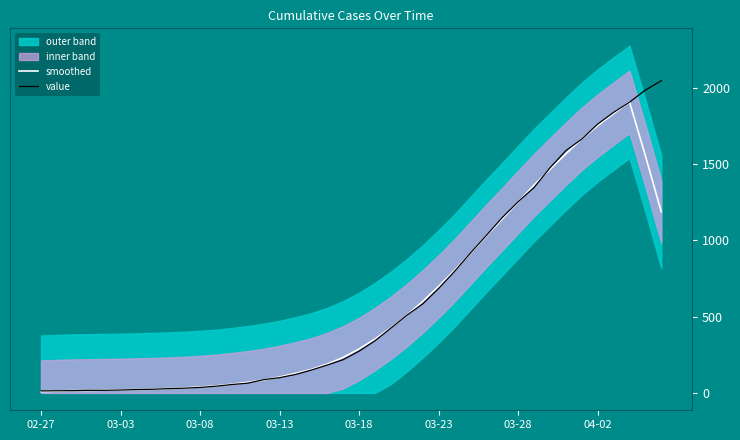

What is the difference between the highest and lowest values at 13?

6.0